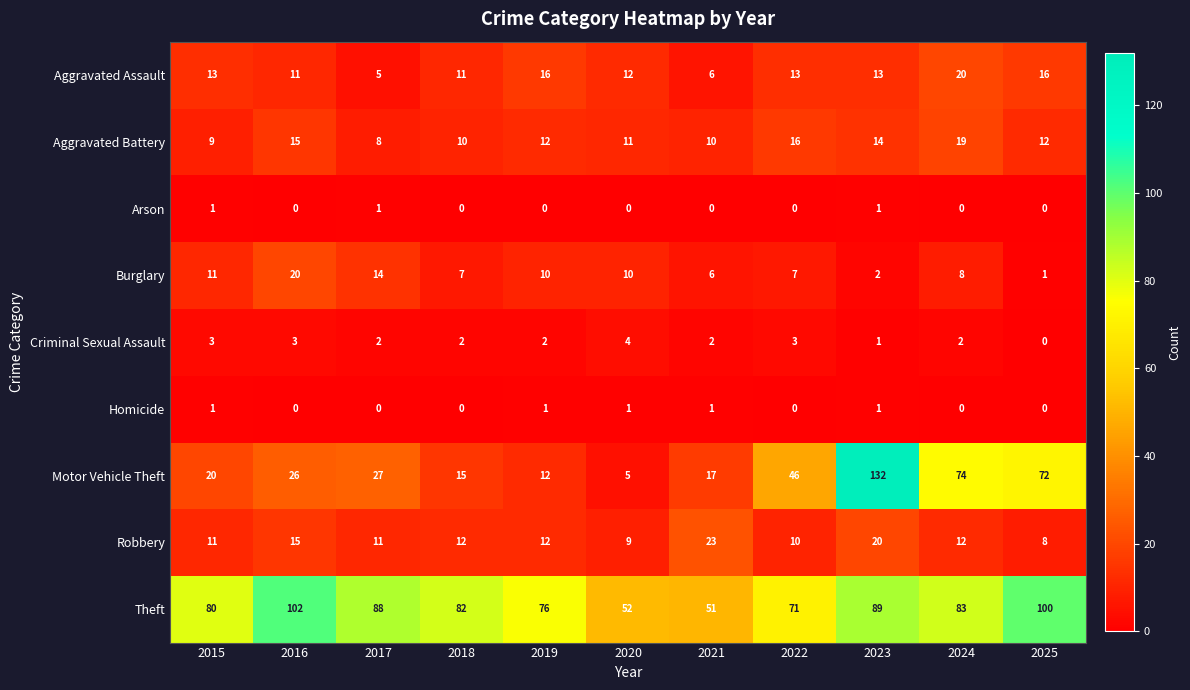

The value of Criminal Sexual Assault at 2023 is 1. True or false?

True